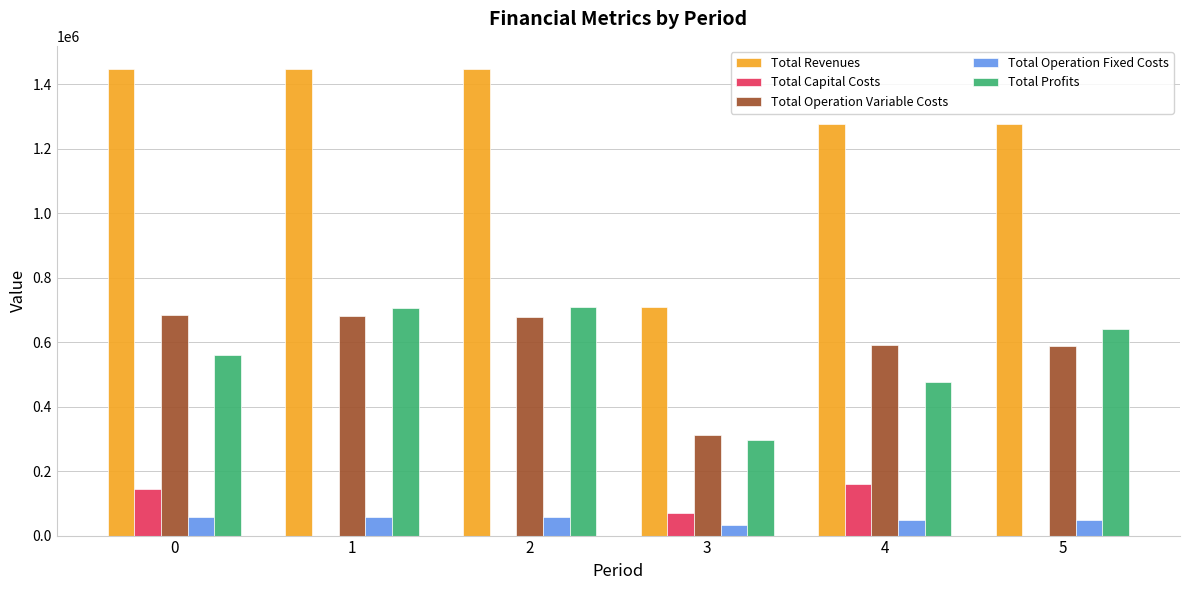

What value does the Total Operation Fixed Costs series have at 0?

58738.0